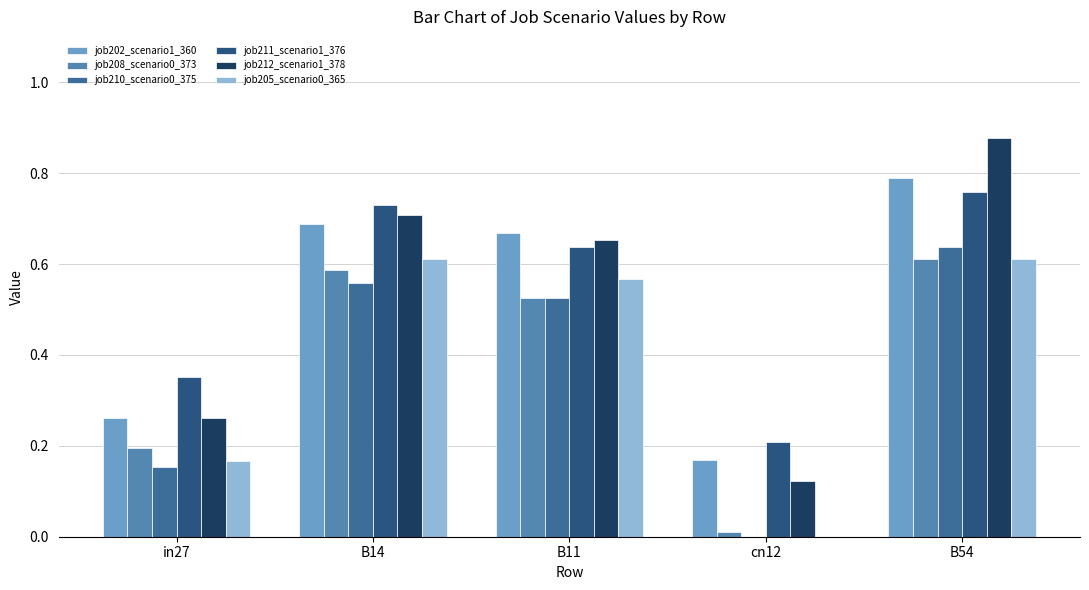

Is it true that job210_scenario0_375 equals 0.0 at cn12?

True